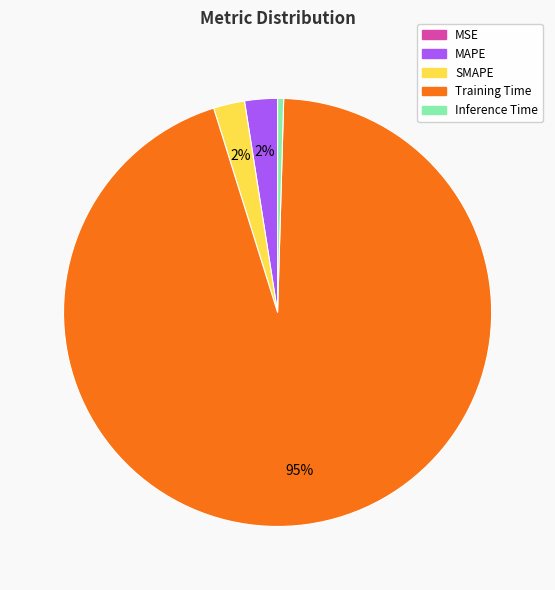

Does Training Time represent more than half of the total?

Yes